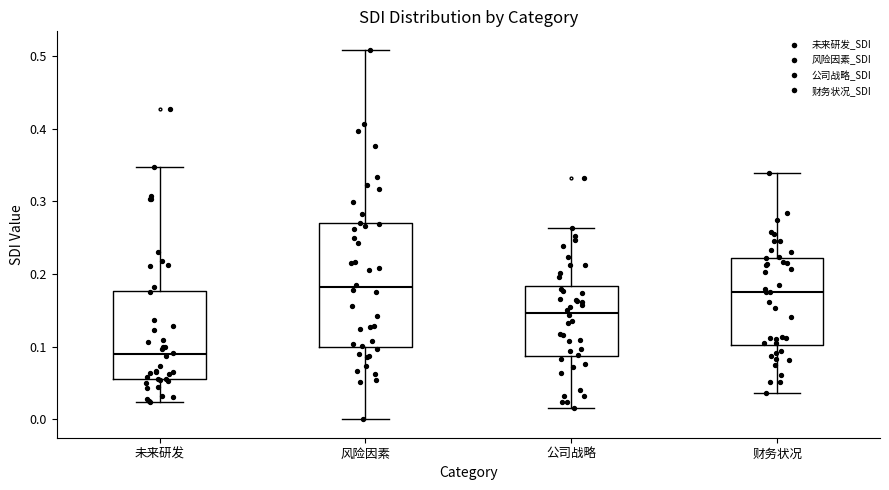

Comparing the boxes themselves (not the whiskers), which one is the tallest?

风险因素